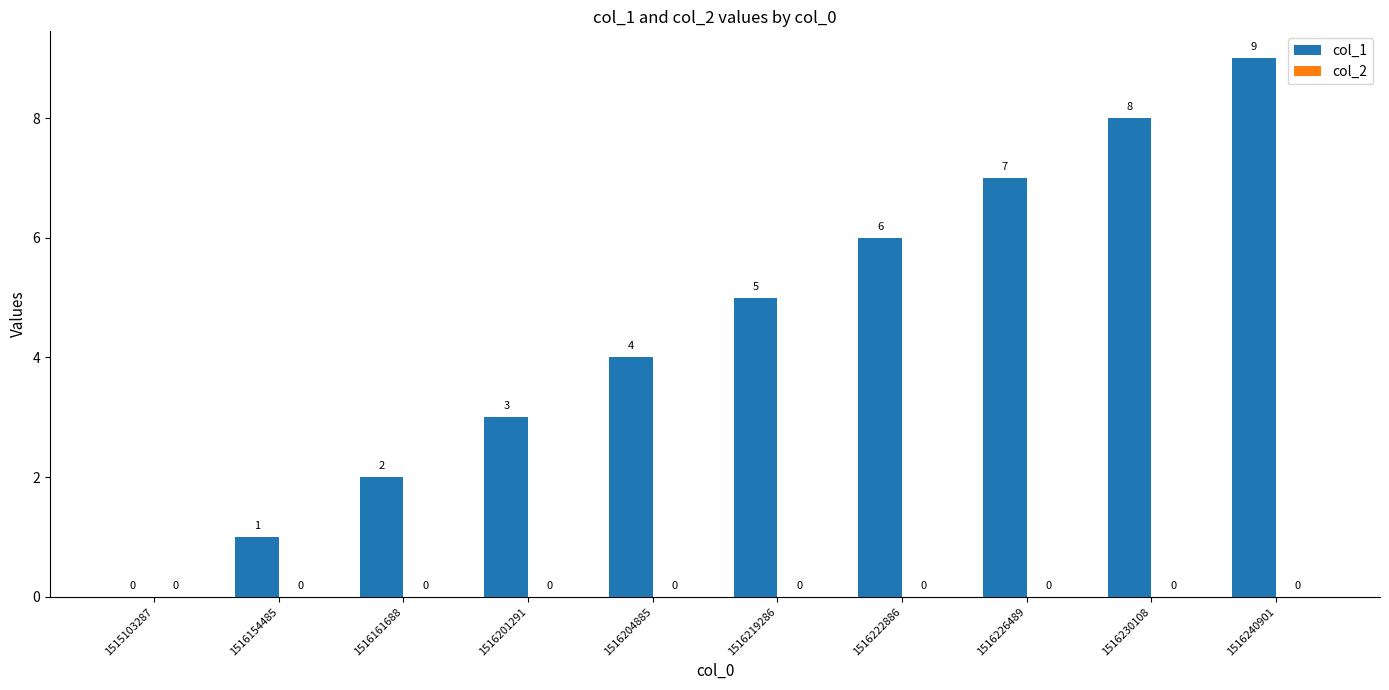

What is the change in value from 1515103287 to 1516219286?

+5